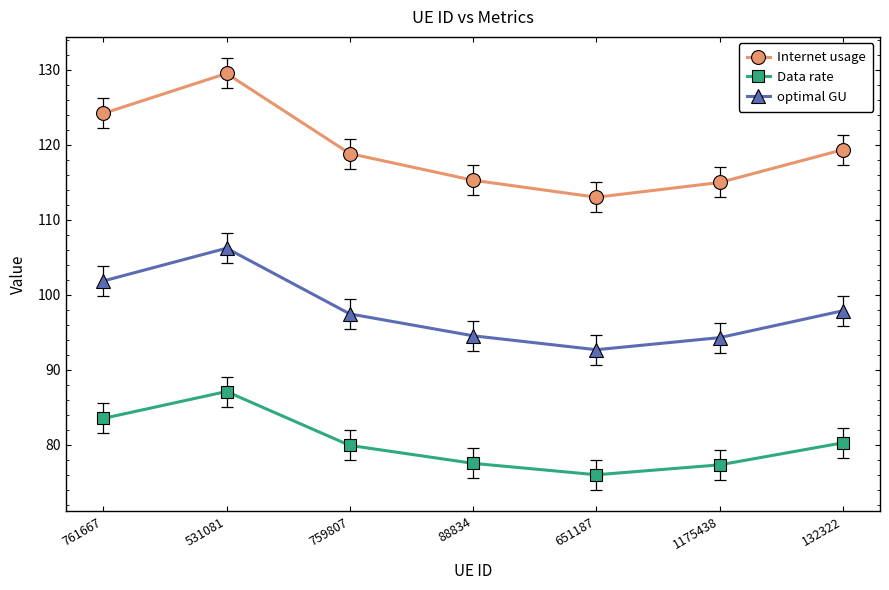

What is the difference between the second highest and minimum values in the optimal GU series?

9.2